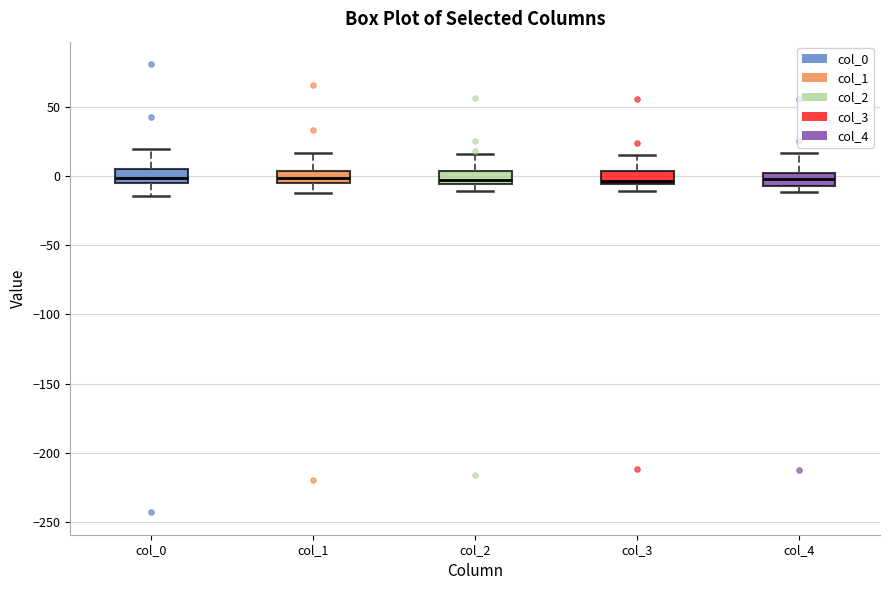

Reading left to right, transcribe this box plot: for each box, give where its median line is, the range the box spans, and where its two whiskers end, as read against the y-axis. The values are not printed on the chart, so give them approximately, as read against the axis.

col_0: median 0, box -5 to 5, whiskers -15 to 20
col_1: median 0, box -5 to 5, whiskers -10 to 15
col_2: median -5 (just above the box's lower edge), box -5 to 5, whiskers -10 to 15
col_3: median -5 (just above the box's lower edge), box -5 to 5, whiskers -10 to 15
col_4: median 0 (inside the box), box -5 to 0, whiskers -10 to 15